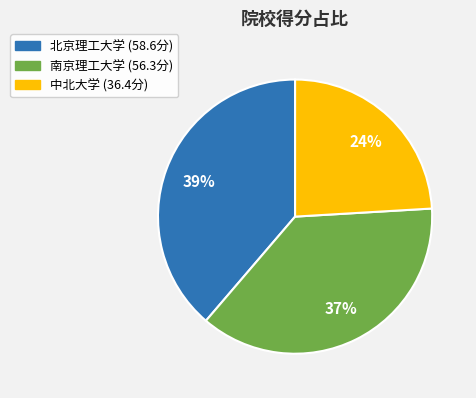

To the nearest percent, what percentage of the pie is 南京理工大学?

37%